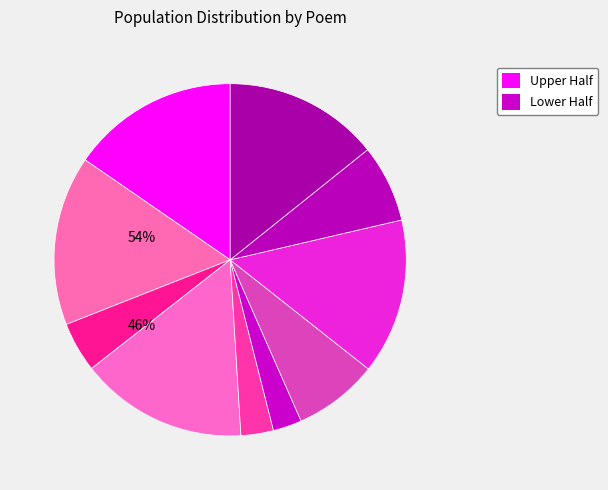

How many segments does this pie chart have?

10